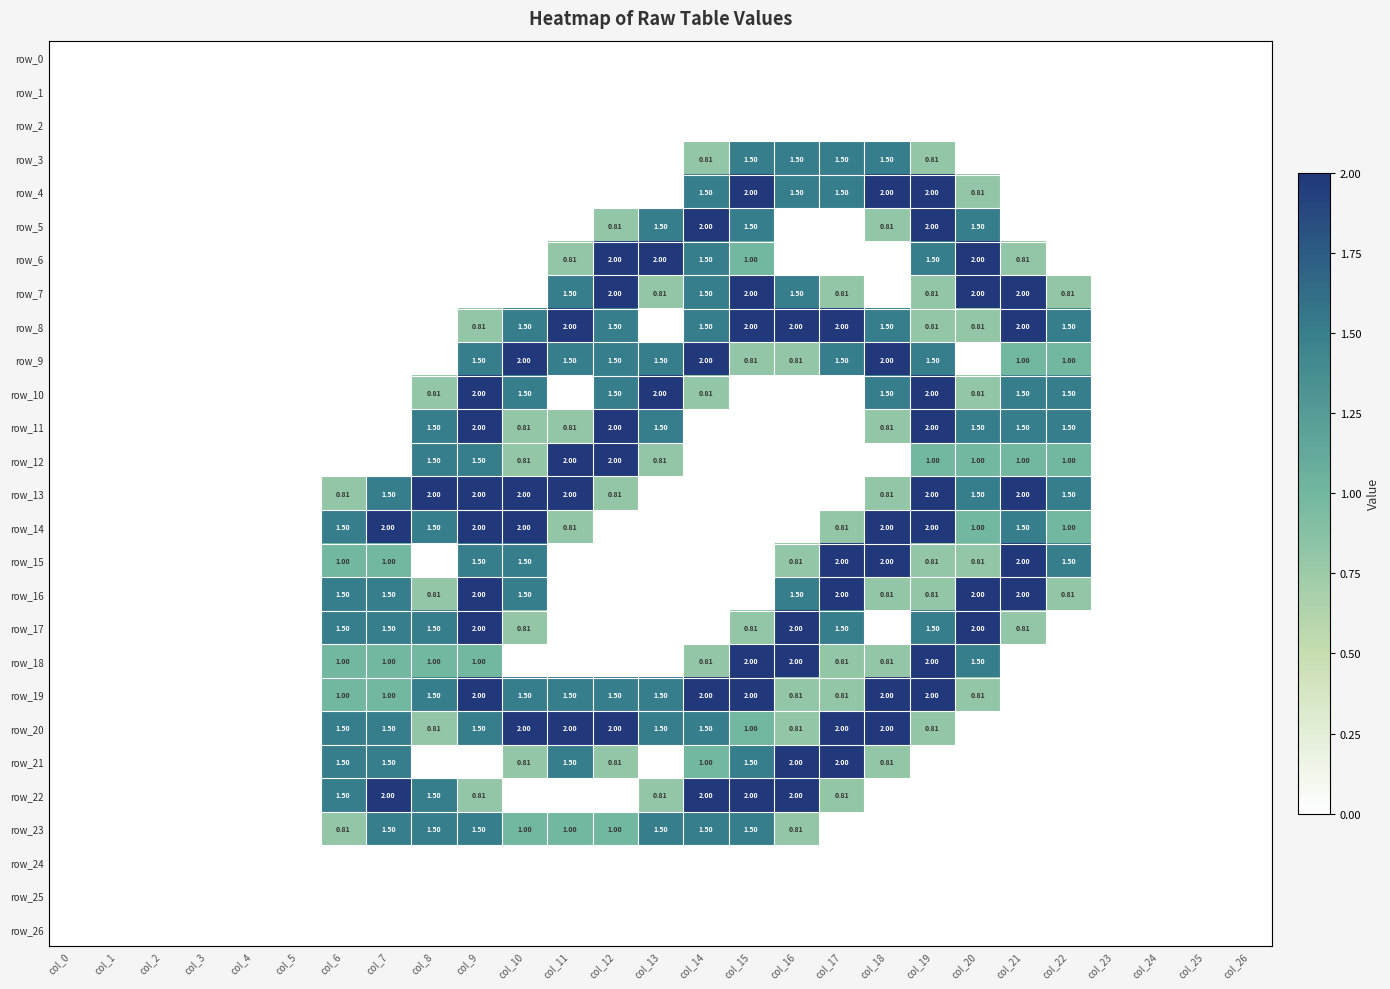

Which series has the largest range (max minus min)?

row_4